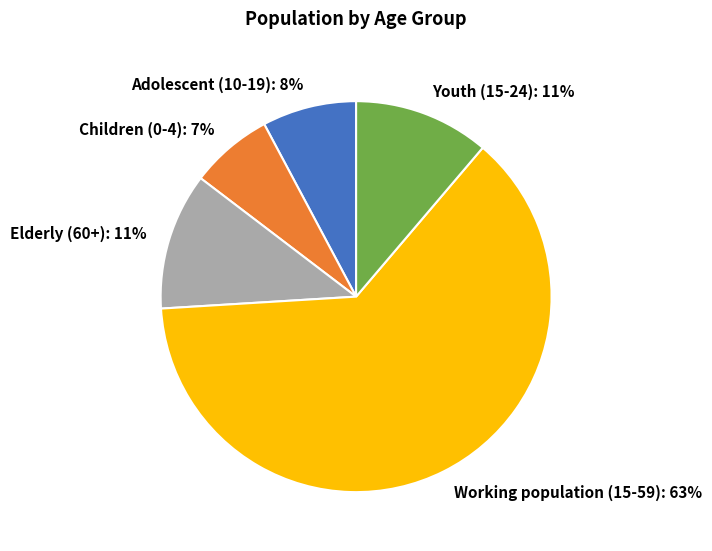

Is there any slice that represents more than half of the pie?

Yes